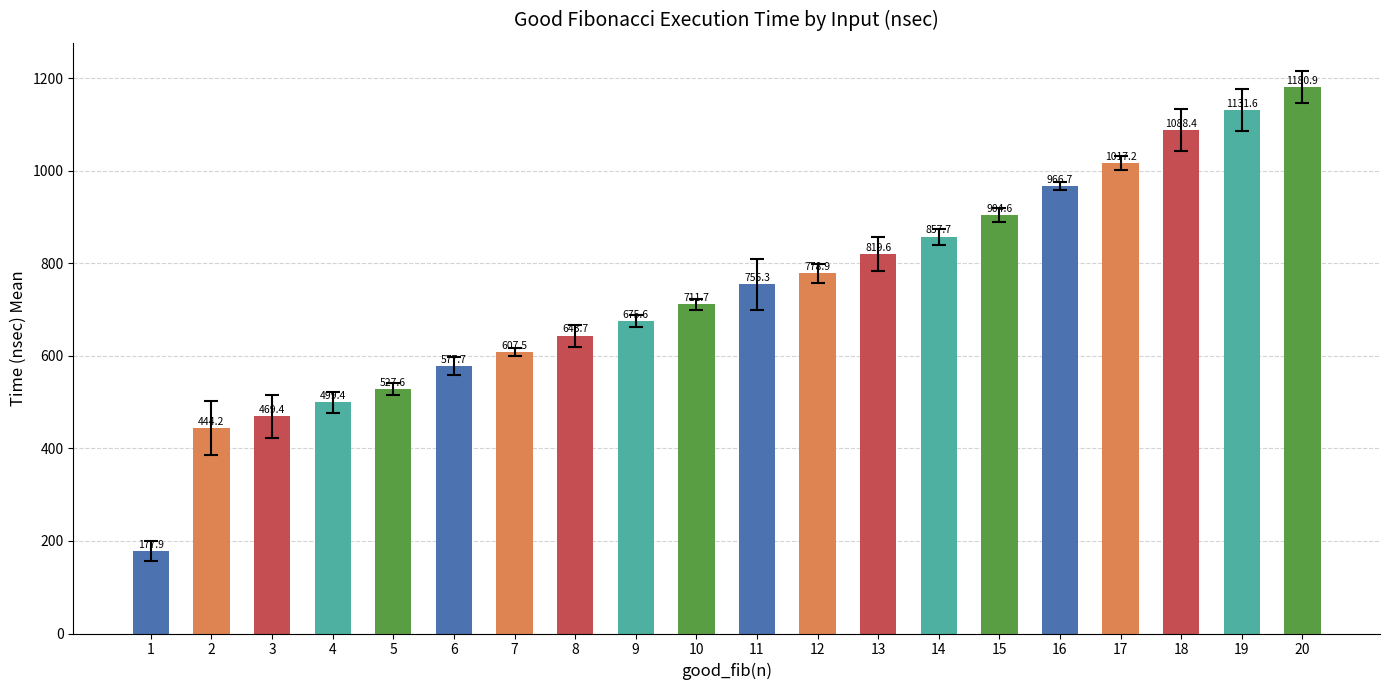

What is the change in value from 7 to 16?

+359.1